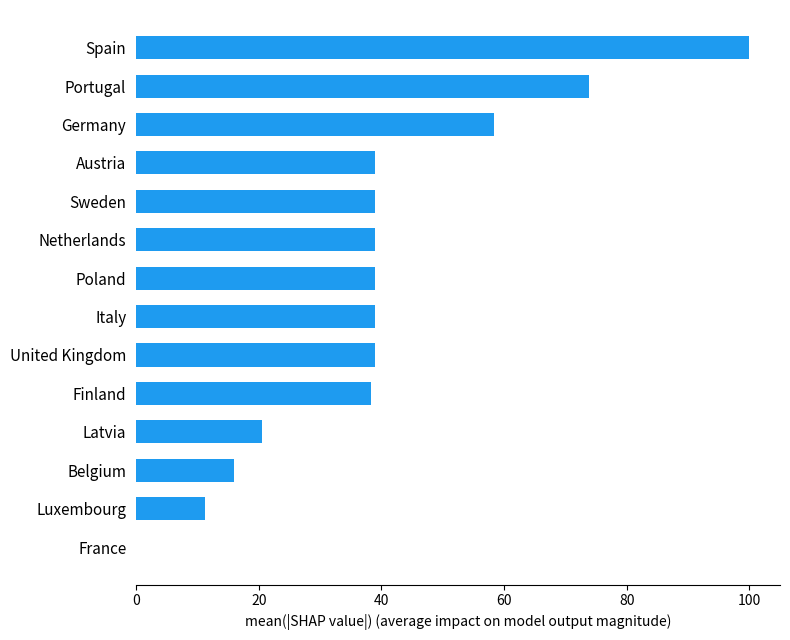

What is the greatest value displayed?

100.0